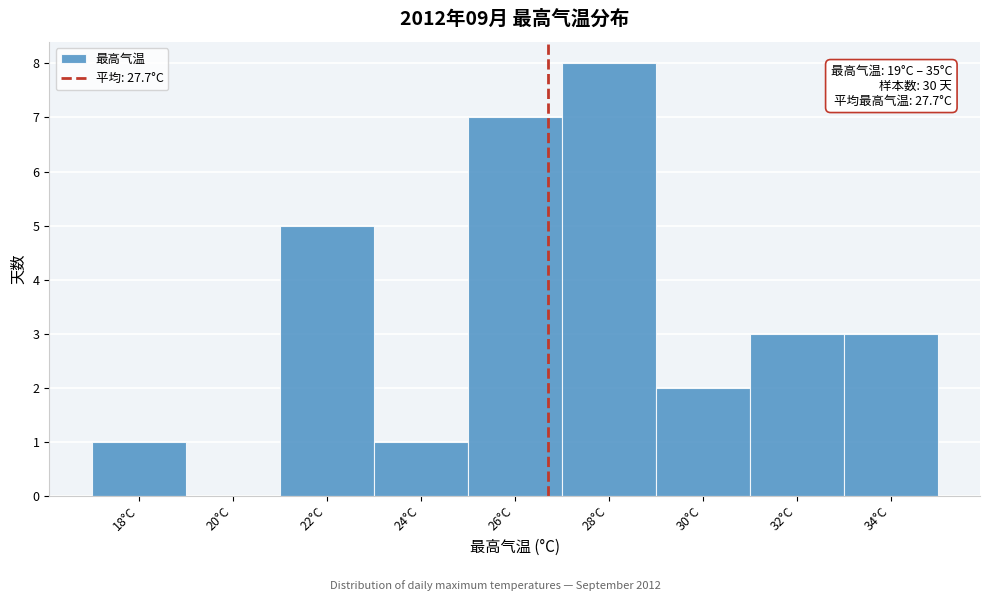

Reading left to right, transcribe all the data shown in this chart.

18°C=1	20°C=0	22°C=5	24°C=1	26°C=7	28°C=8	30°C=2	32°C=3	34°C=3